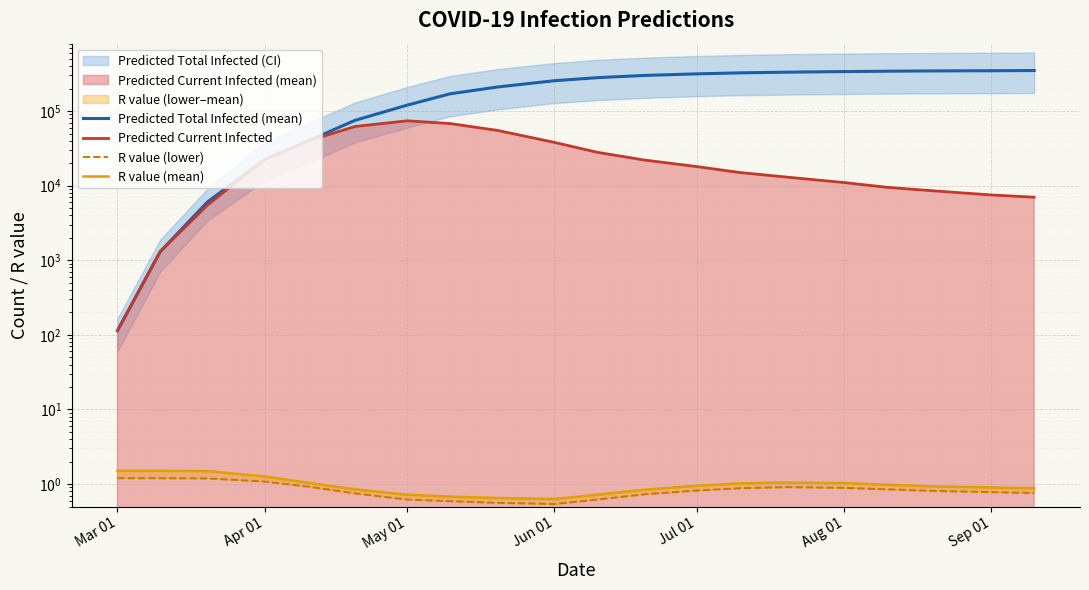

What is the lowest value of the R value (lower) series?

0.5